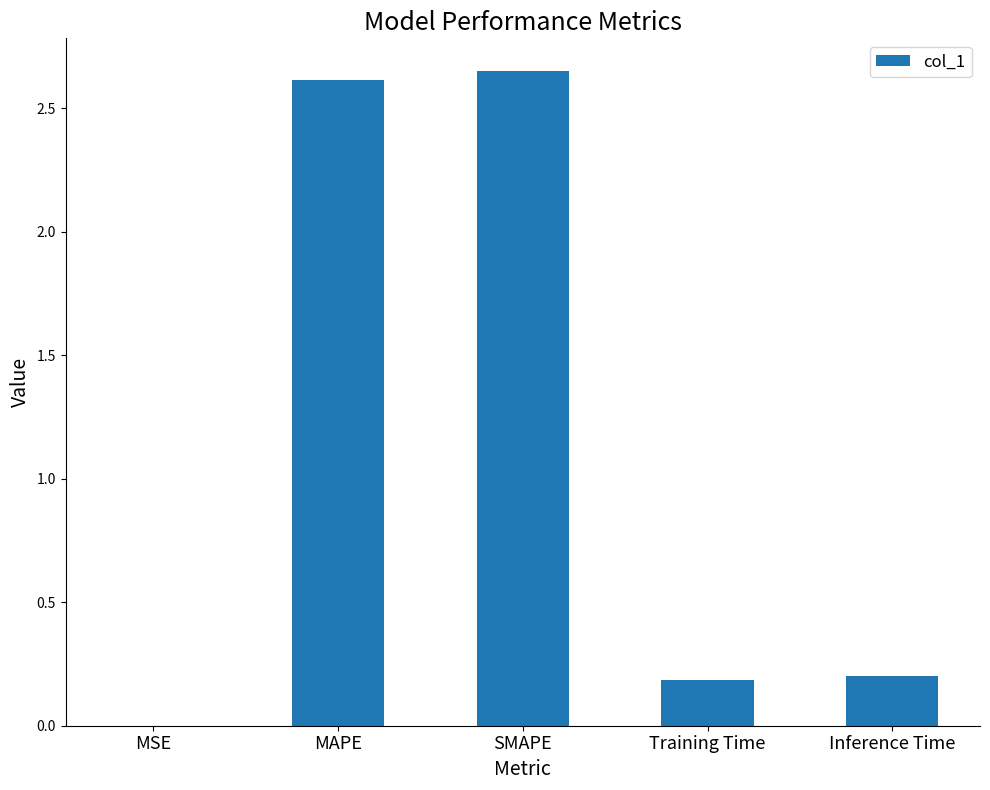

The value at Inference Time is 0.2. True or false?

True